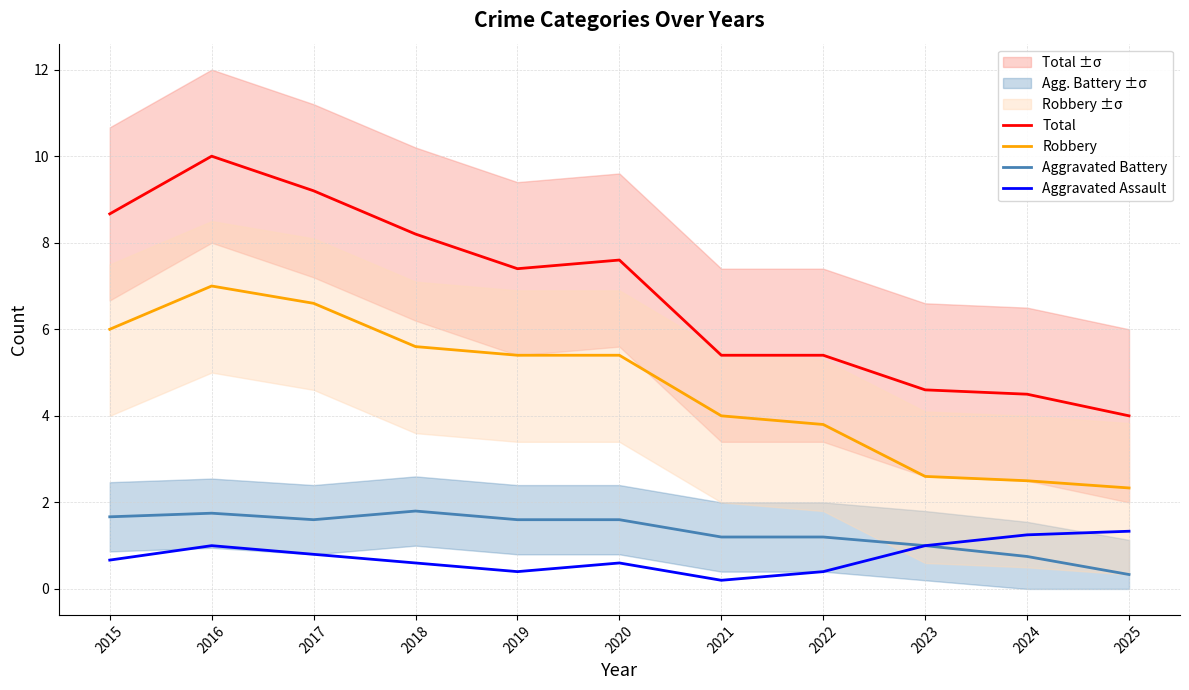

Rank the categories by Total value from highest to lowest.

2016, 2017, 2015, 2018, 2020, 2019, 2021, 2022, 2023, 2024, 2025